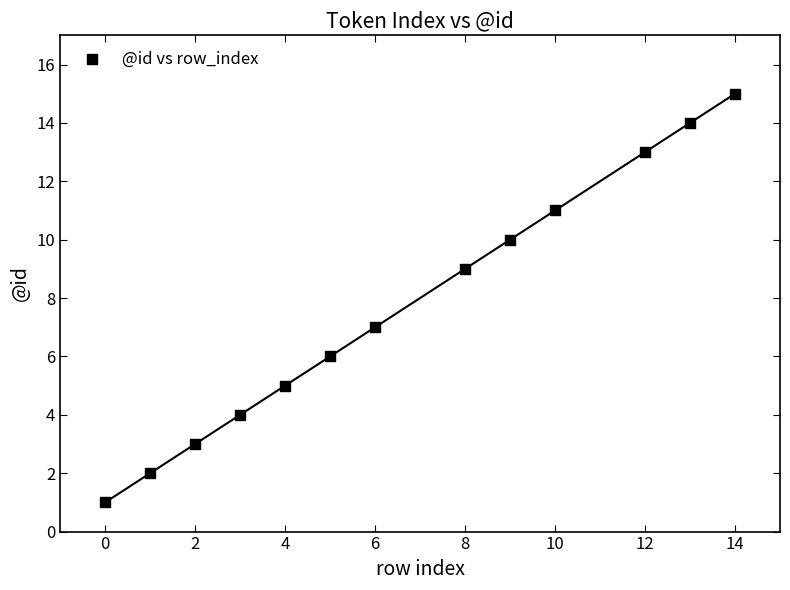

What is the range of Y values (max minus min)?

14